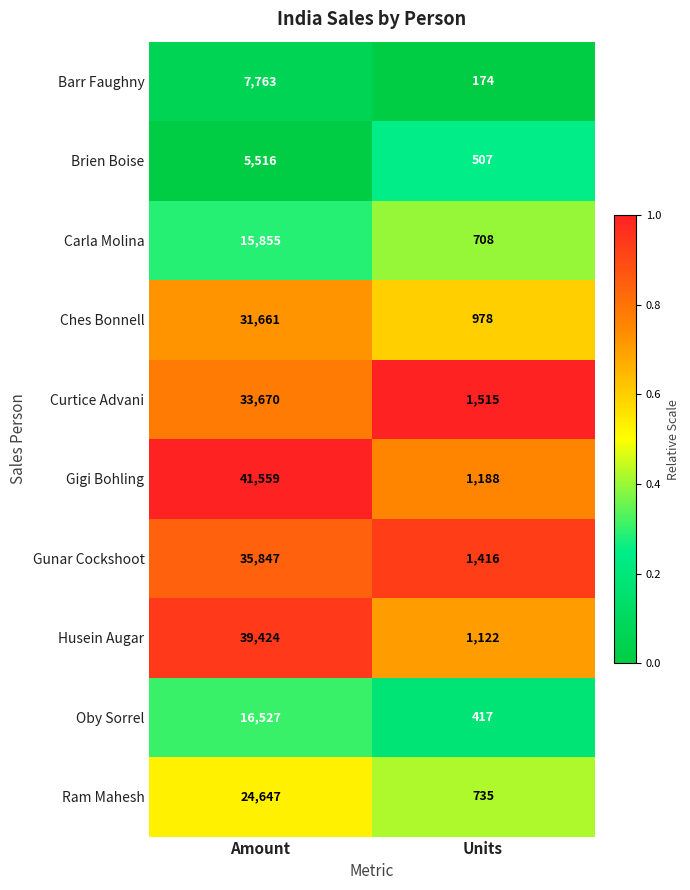

Is it true that Curtice Advani equals 1515 at Units?

True